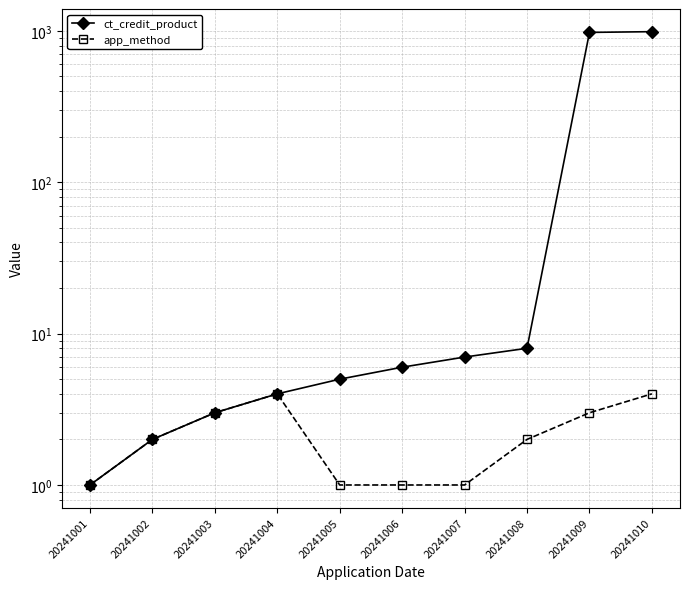

How many distinct data groups are displayed?

2